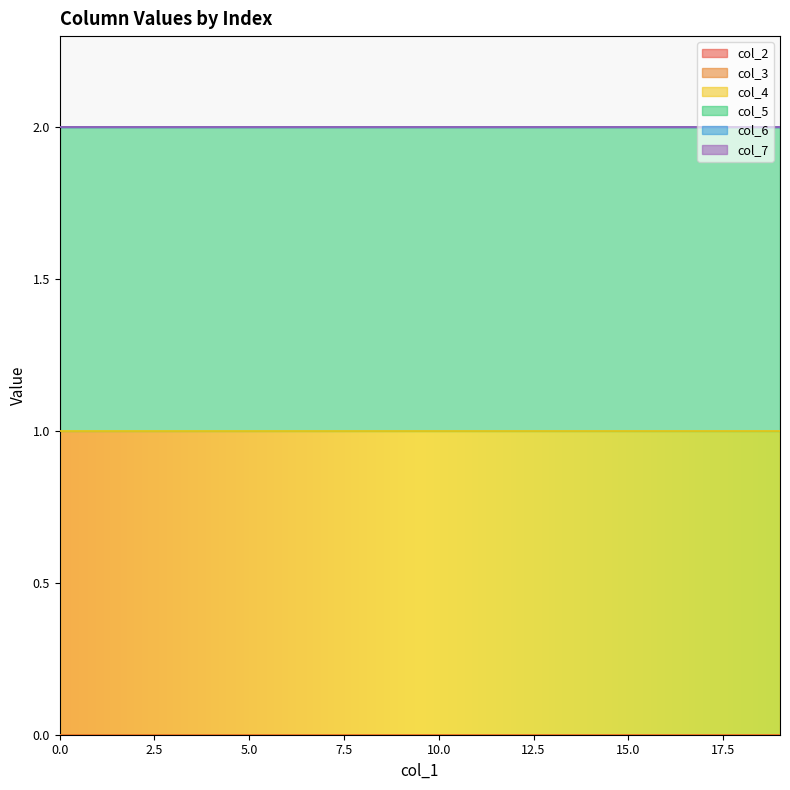

True or false: col_4 has a value of 1 at 0.

True